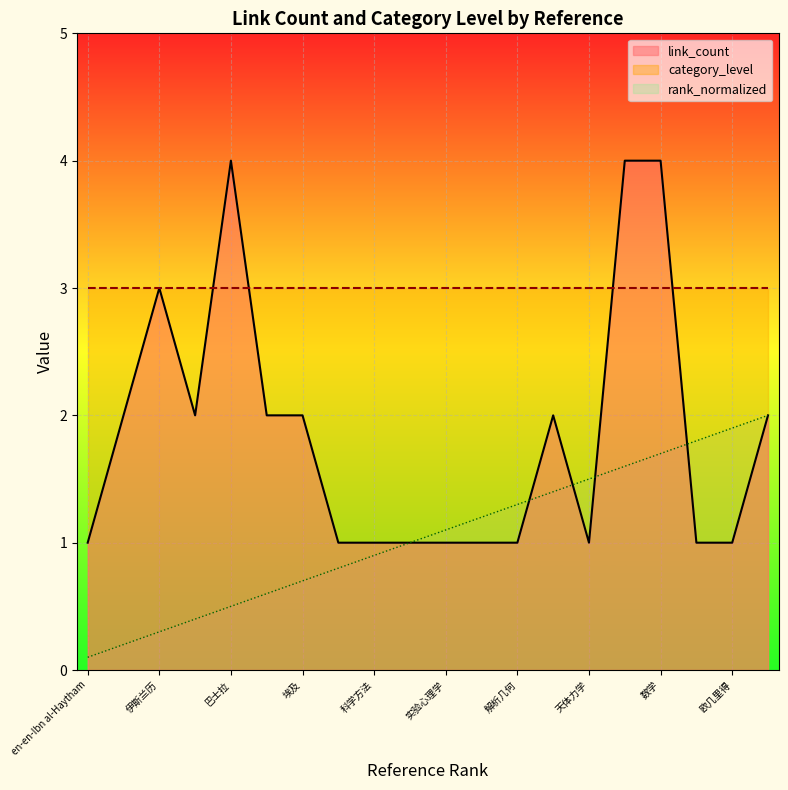

List the labels in order of rank value, largest first.

托勒密, 欧几里得, 亚里士多德, 数学, 物理学, 天体力学, 天文学, 解析几何, 视知觉, 实验心理学, 实验物理学, 科学方法, 法蒂玛王朝, 埃及, 开罗, 巴士拉, 伊拉克, 伊斯兰历, 公元, en-en-Ibn al-Haytham